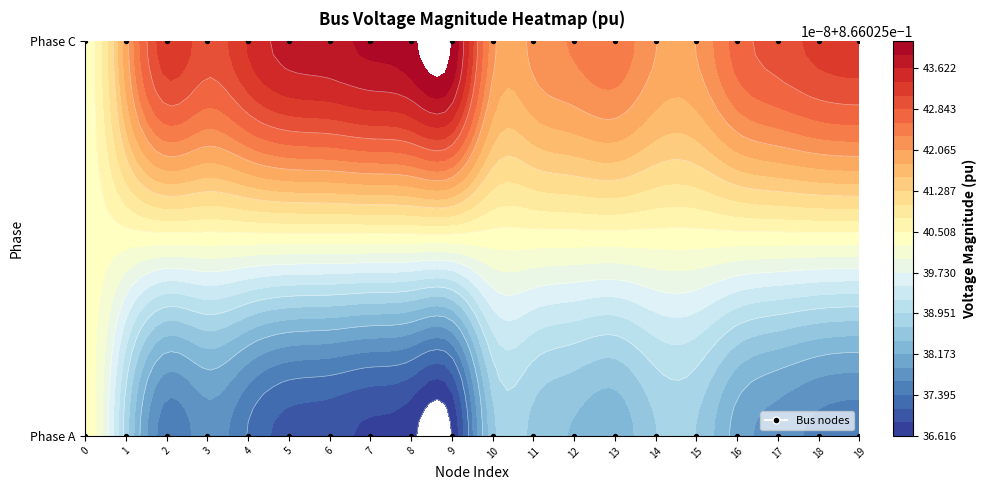

List the labels in order of pf_vm_c_pu value, smallest first.

0, 1, 14, 15, 10, 11, 12, 13, 16, 3, 17, 18, 19, 2, 4, 5, 6, 7, 8, 9